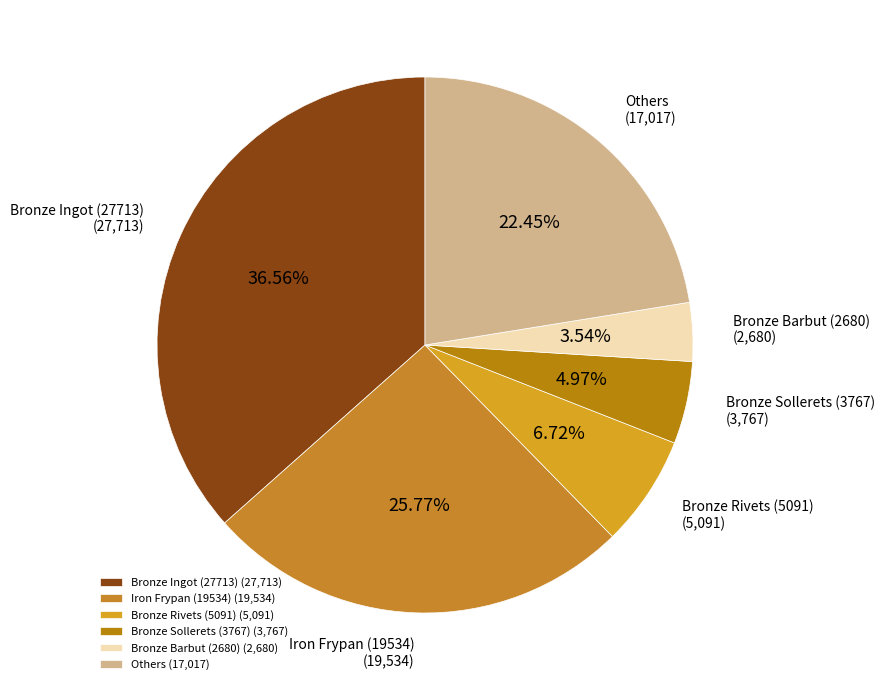

Is there any slice that represents more than half of the pie?

No